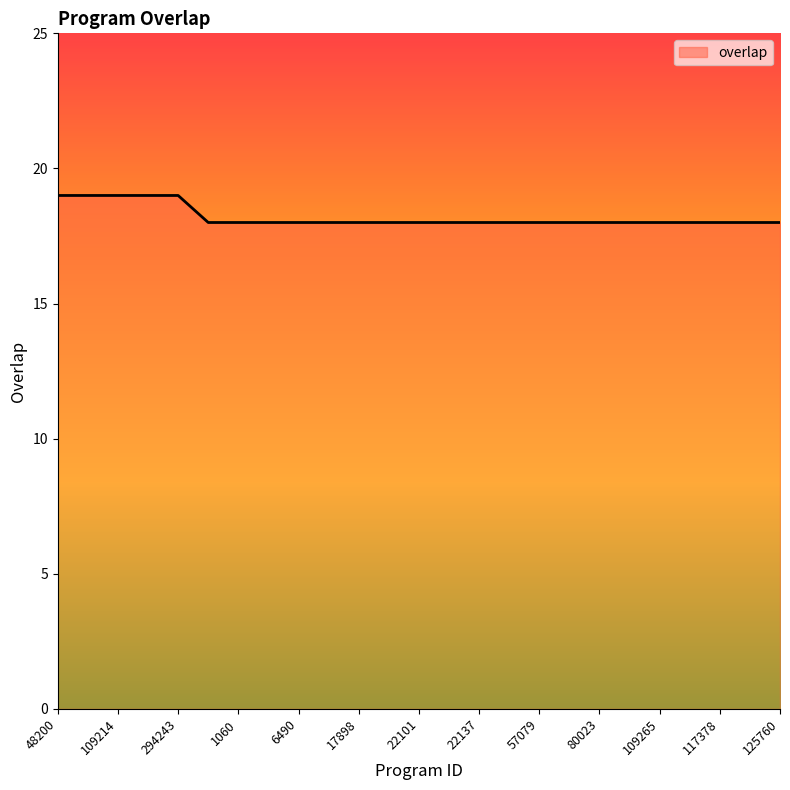

What is the ratio of the value at 19 to the value at 15?

1.0